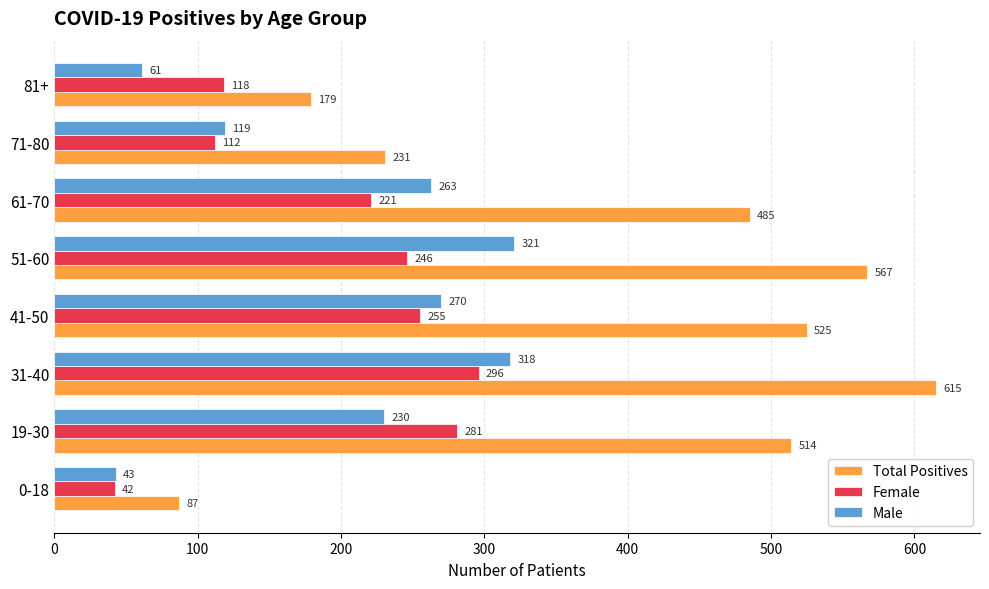

Is it true that Male equals 61 at 81+?

True